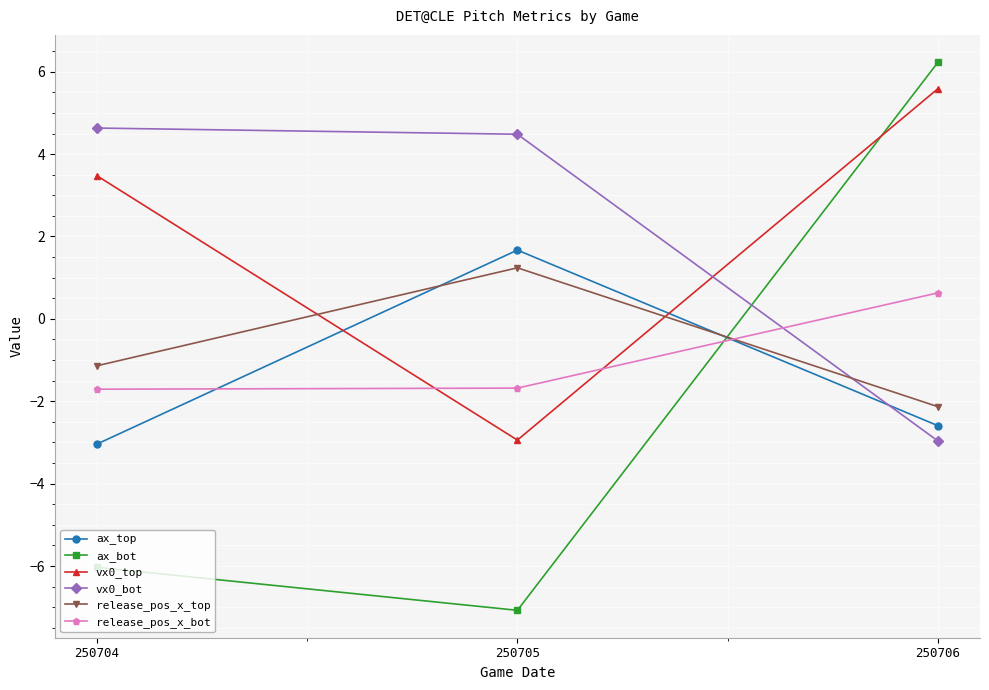

How many lines are shown in the chart?

6